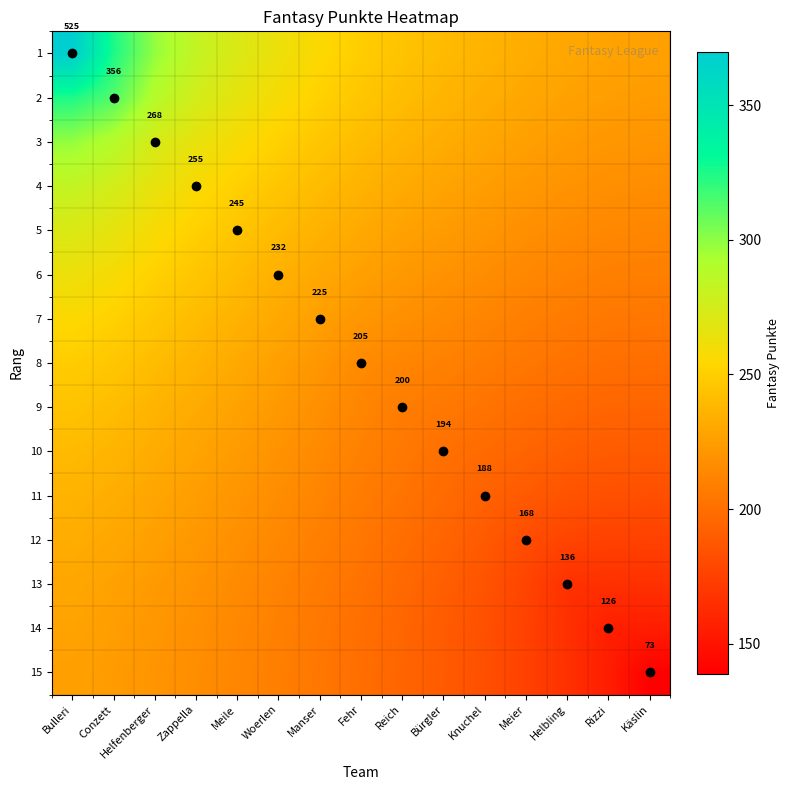

The value of 10 at Meier is 46.3. True or false?

False